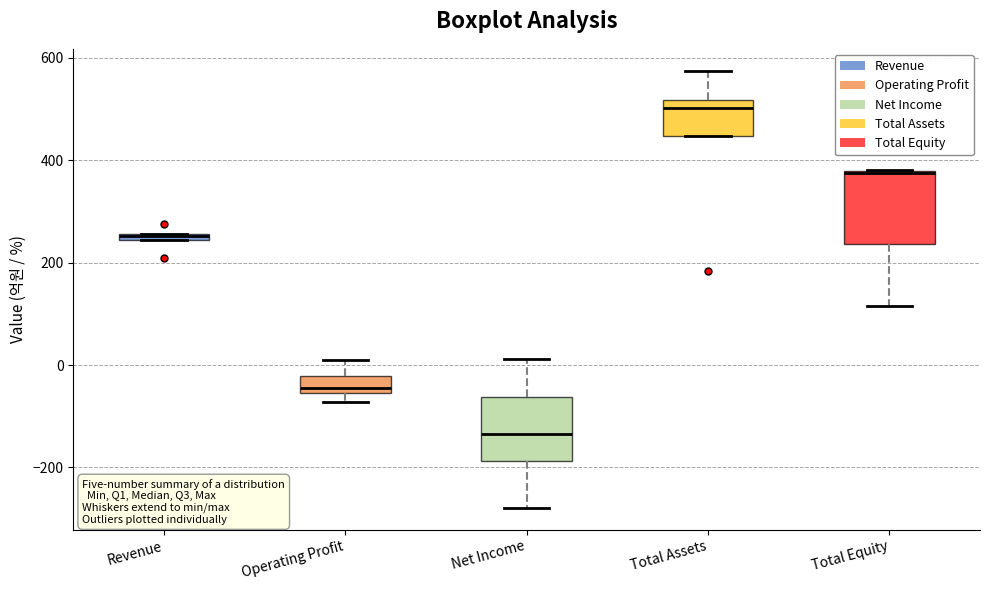

Where is the upper edge of the box for Revenue on the y-axis? The values are not printed on the chart, so give them approximately, as read against the axis.

260